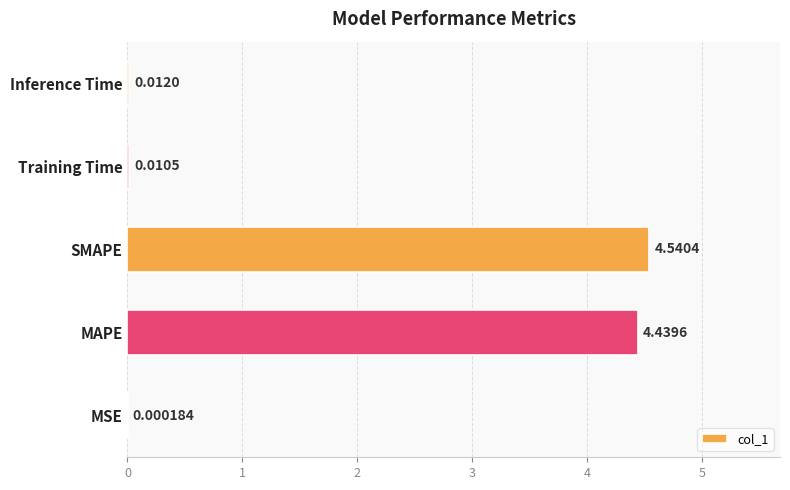

What is the sum of all values?

9.0